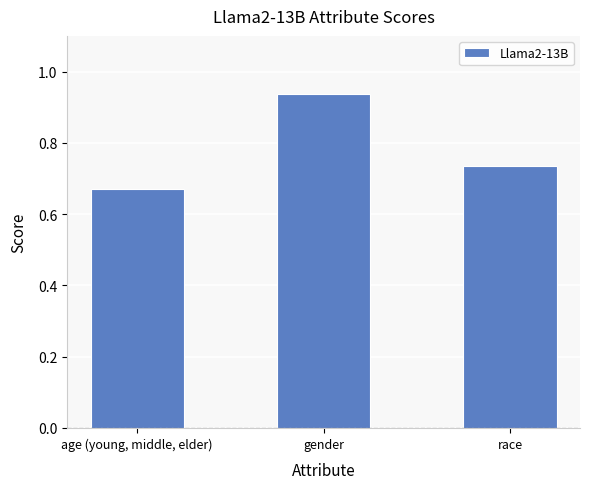

Which has a higher value, age (young, middle, elder) or race?

race